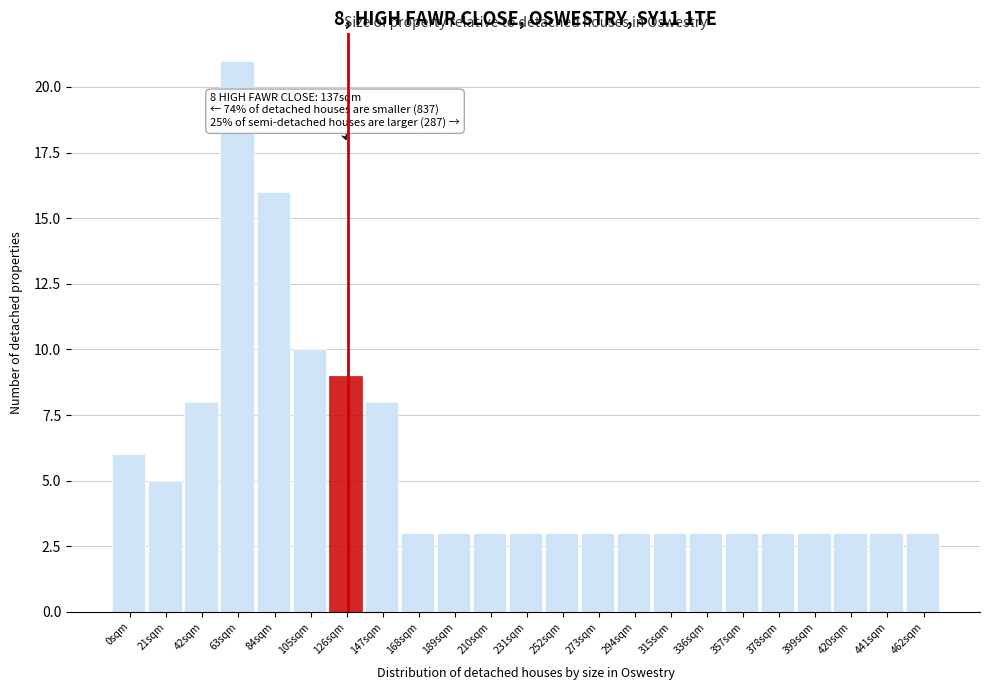

Reading left to right, list all the values displayed in this chart.

6	5	8	21	16	10	9	8	3	3	3	3	3	3	3	3	3	3	3	3	3	3	3